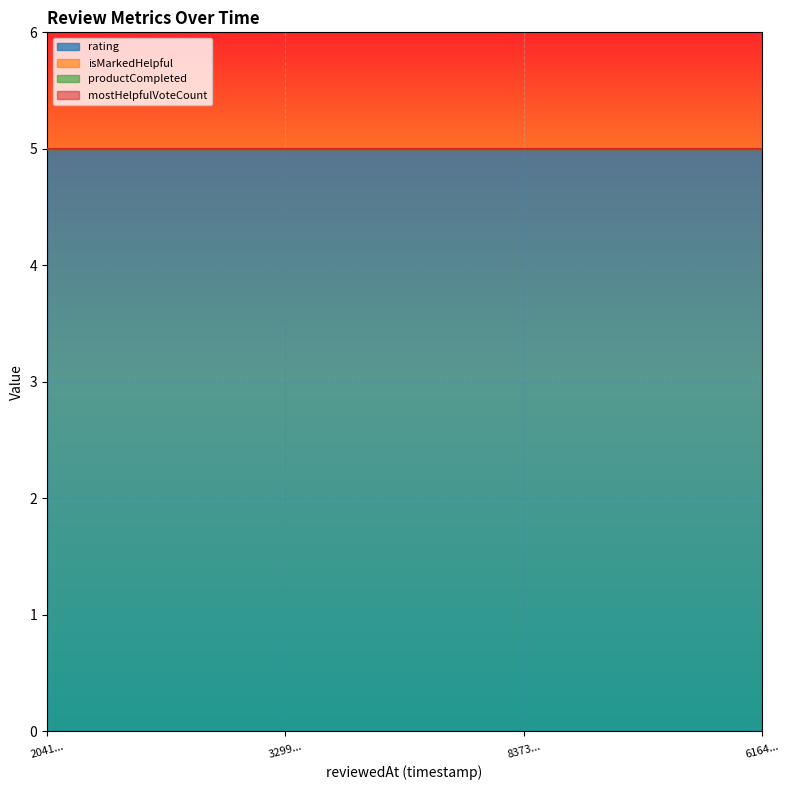

Which series has the largest range (max minus min)?

rating